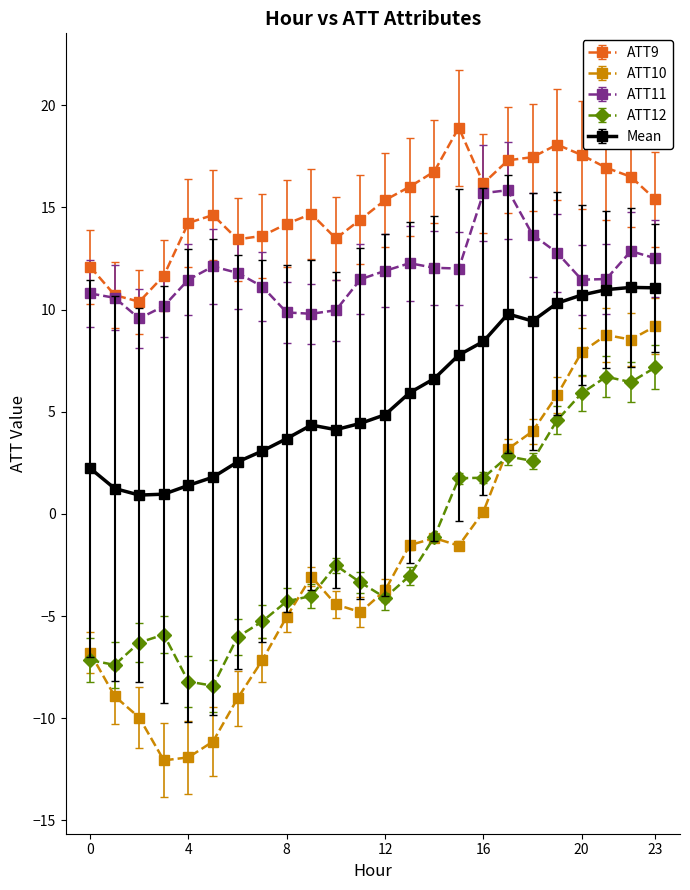

True or false: ATT12 has more than 0 points higher than both neighbors.

True